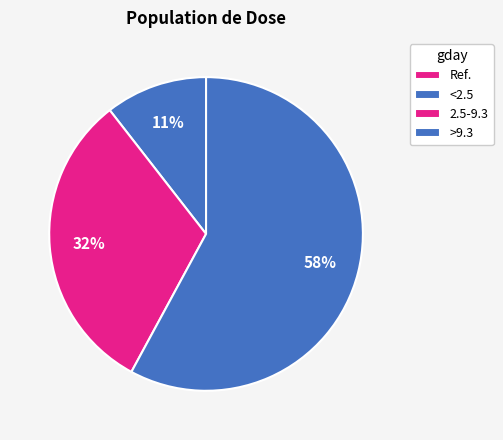

What is the largest slice in the pie chart?

>9.3